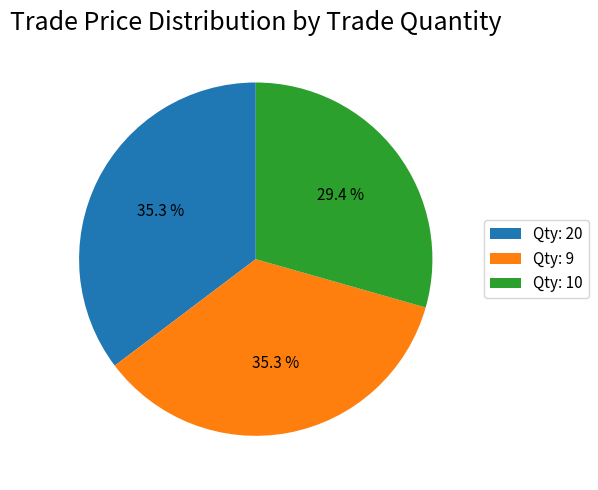

To the nearest percent, what is the average slice percentage?

33%